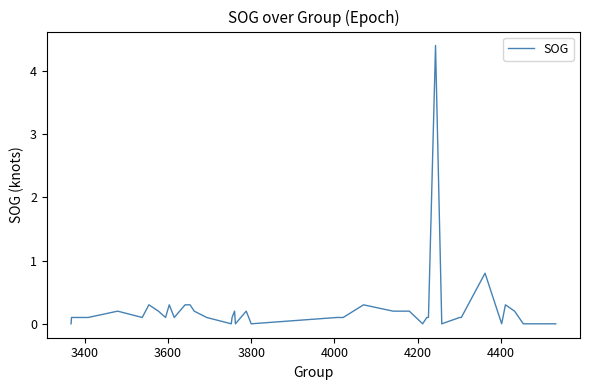

Reading left to right, transcribe all the data shown in this chart.

0.0	0.1	0.1	0.1	0.2	0.1	0.3	0.2	0.1	0.3	0.1	0.3	0.3	0.2	0.1	0.0	0.1	0.2	0.0	0.2	0.0	0.1	0.1	0.3	0.2	0.2	0.0	0.1	0.1	4.4	0.0	0.1	0.1	0.8	0.0	0.3	0.2	0.0	0.0	0.0